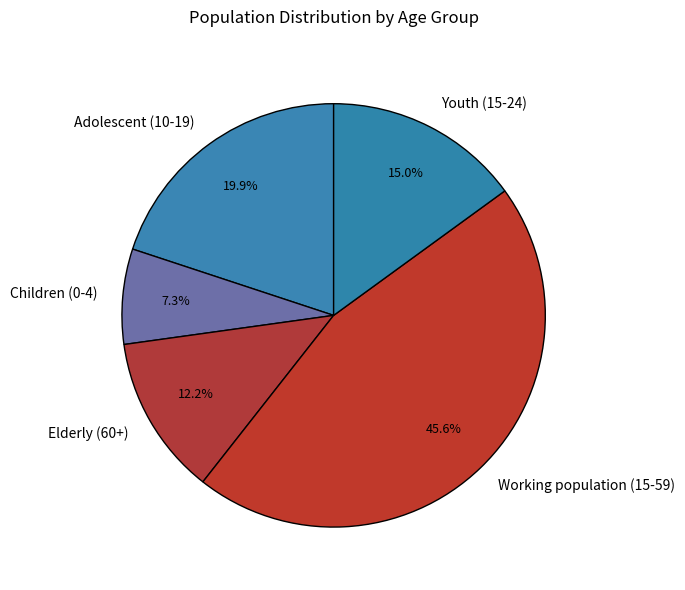

True or false: Children (0-4) accounts for 7% of the total.

True